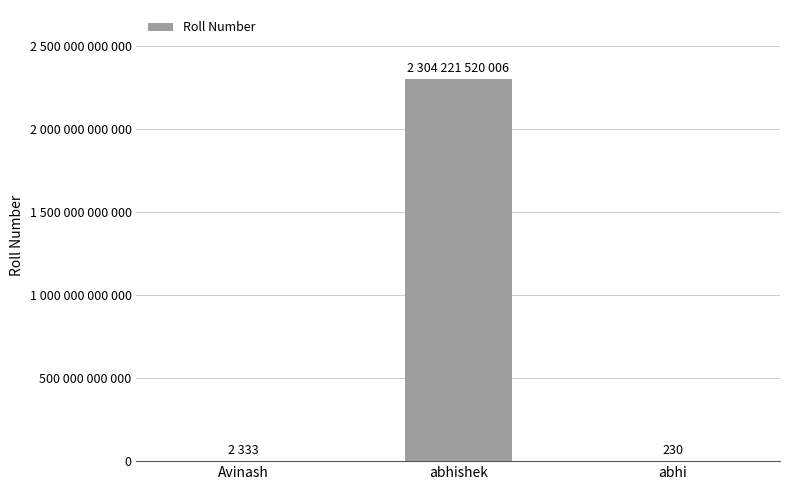

Is it true that the value at abhi is 59?

False